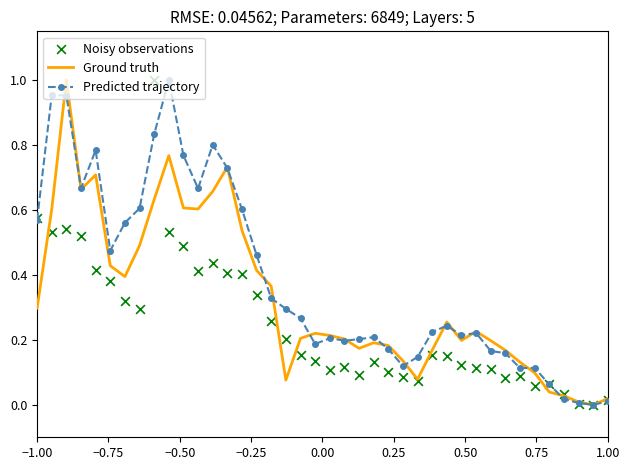

Which series reaches the maximum Y coordinate?

Ground truth